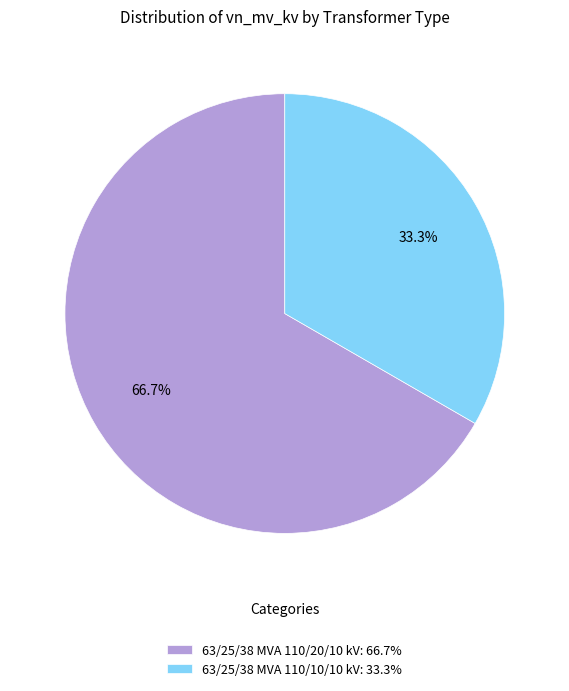

How many slices are in this pie chart?

2